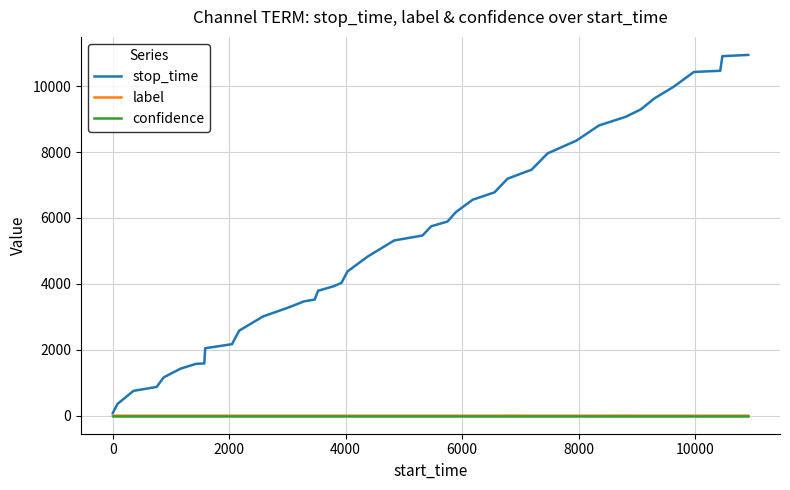

Which series has the largest range (max minus min)?

stop_time